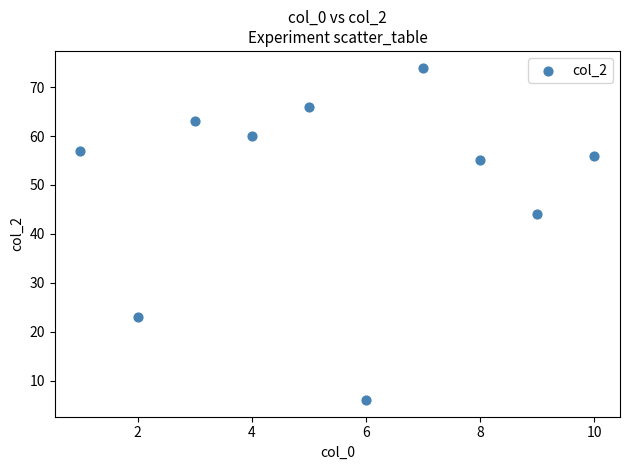

What is the average X value?

6